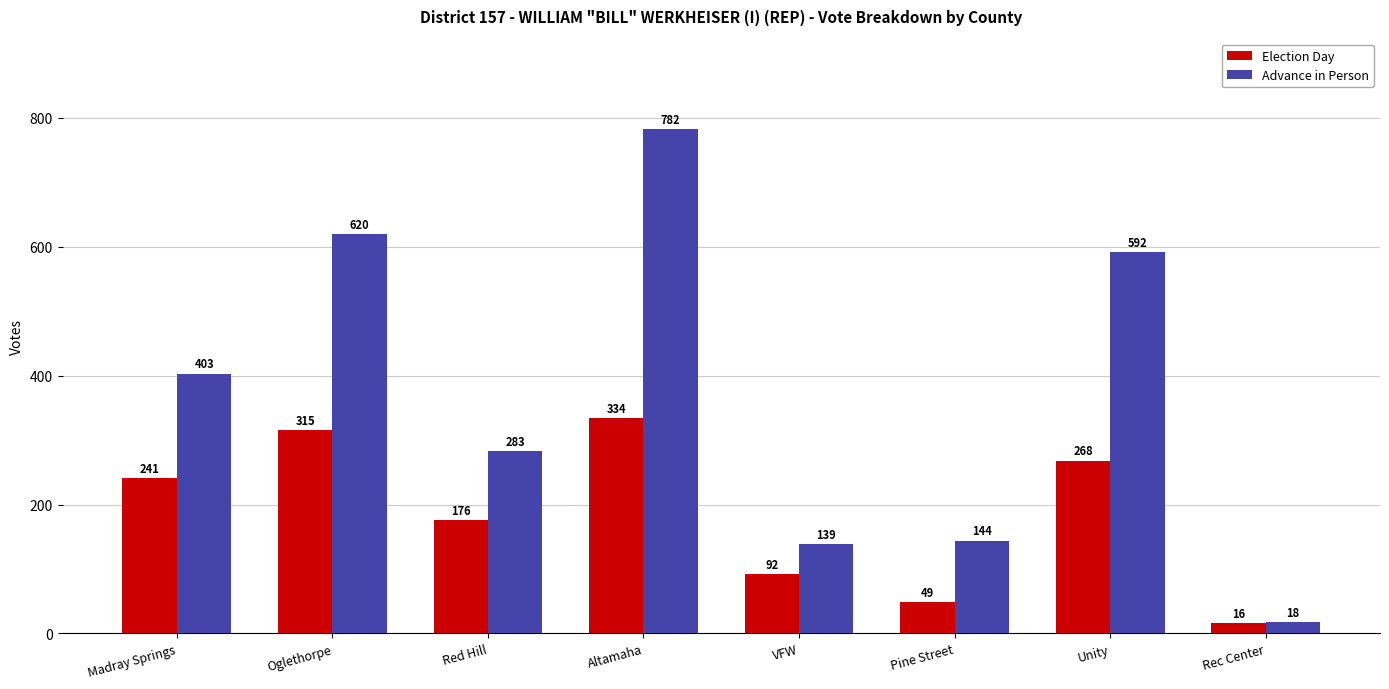

What is the label of the 3rd bar from the right?

Pine Street